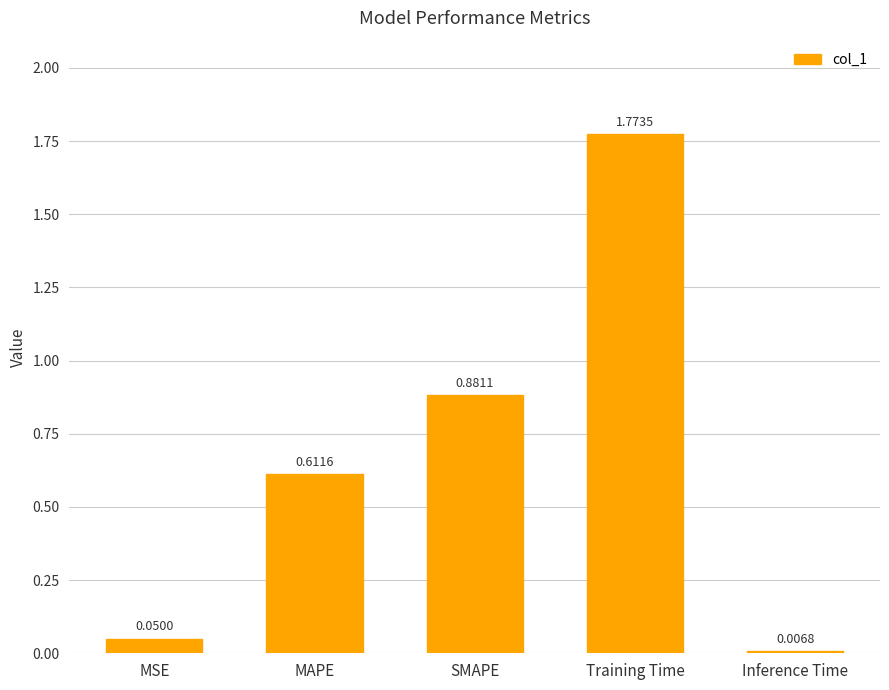

At which label is the value closest to 0?

Inference Time